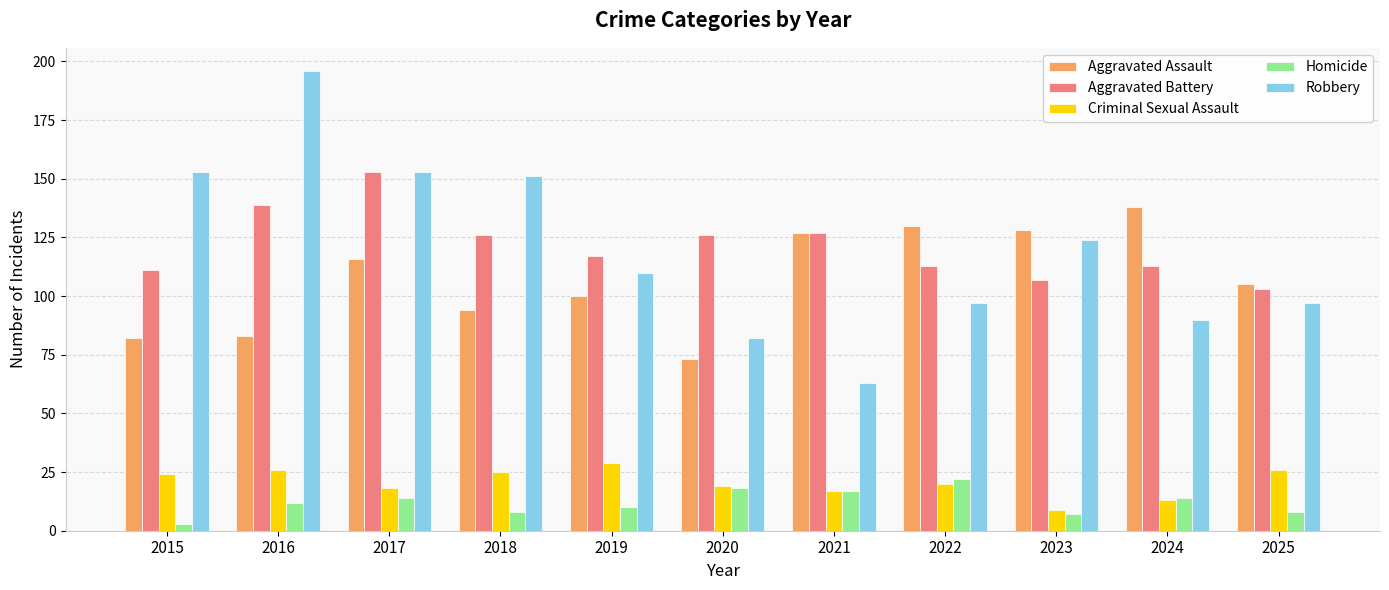

Rank the series by their maximum value, from lowest to highest.

Homicide, Criminal Sexual Assault, Aggravated Assault, Aggravated Battery, Robbery